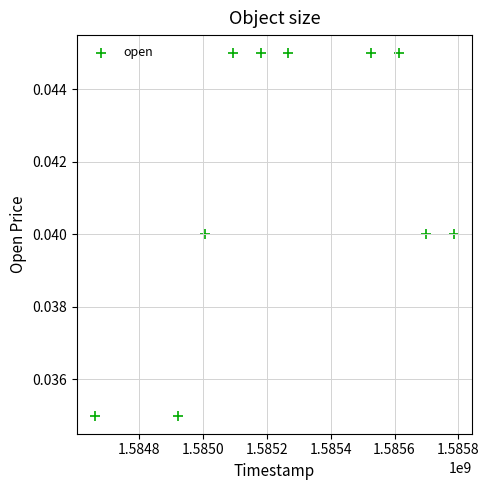

What is the average X value?

1585275840.0